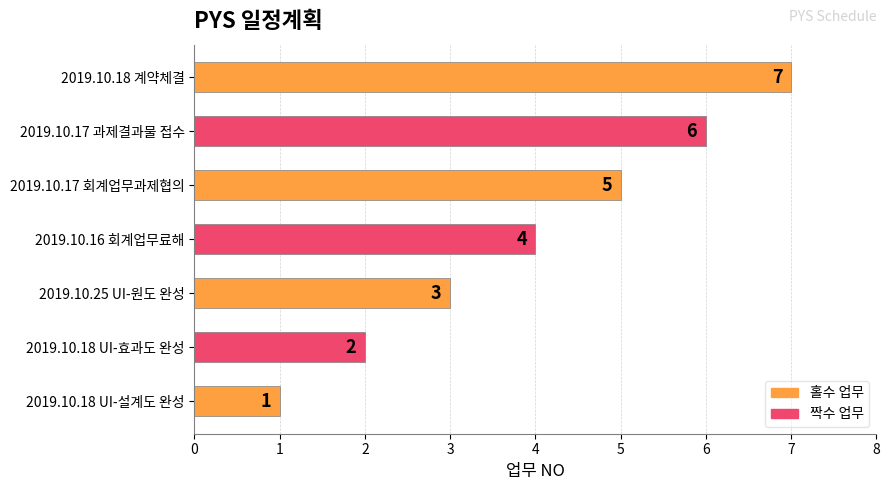

Which label corresponds to the largest value in the chart?

2019.10.18 계약체결